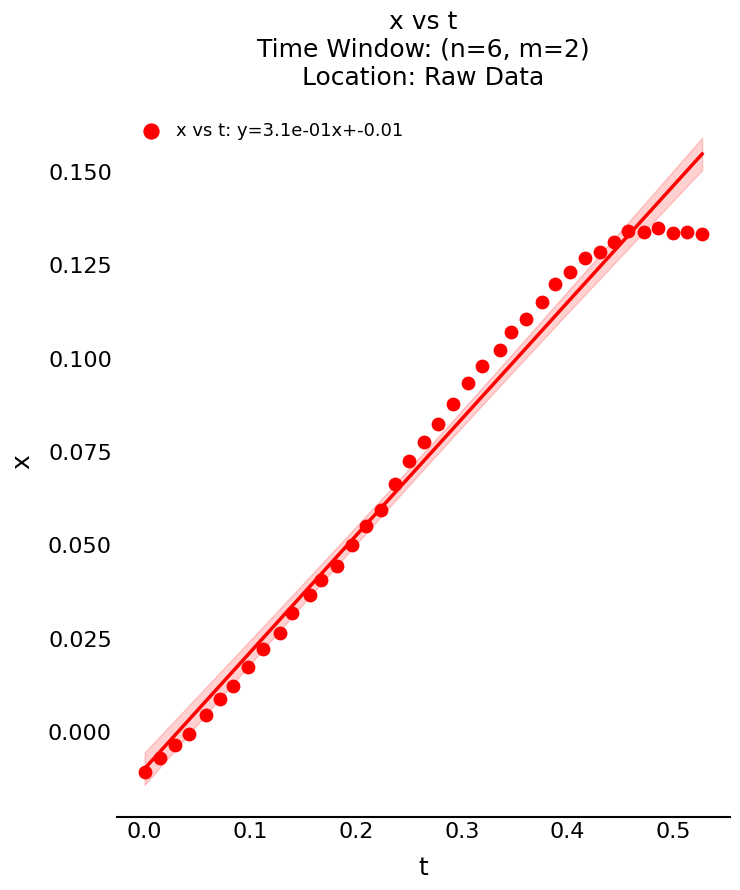

What is the range of X values (max minus min)?

0.5